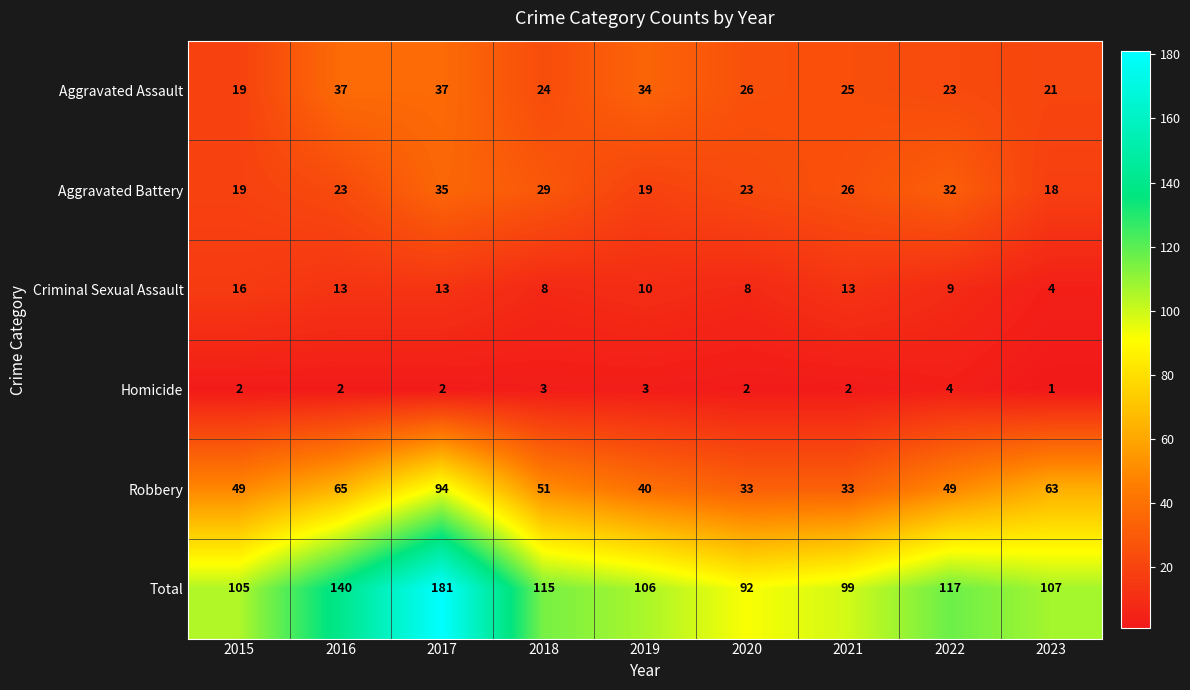

At 2019, list the series in order from smallest to largest.

Homicide, Criminal Sexual Assault, Aggravated Battery, Aggravated Assault, Robbery, Total